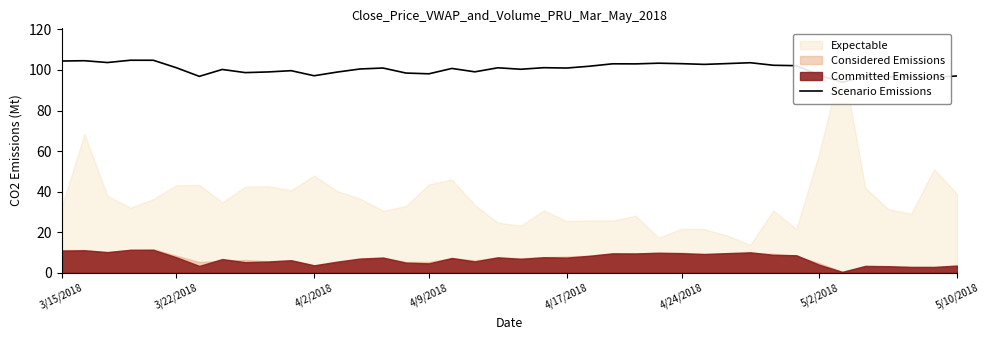

What is the greatest value displayed?

104.8